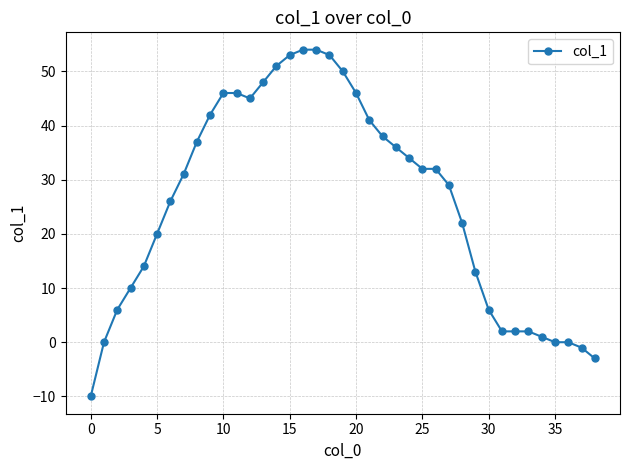

What is the average value?

26